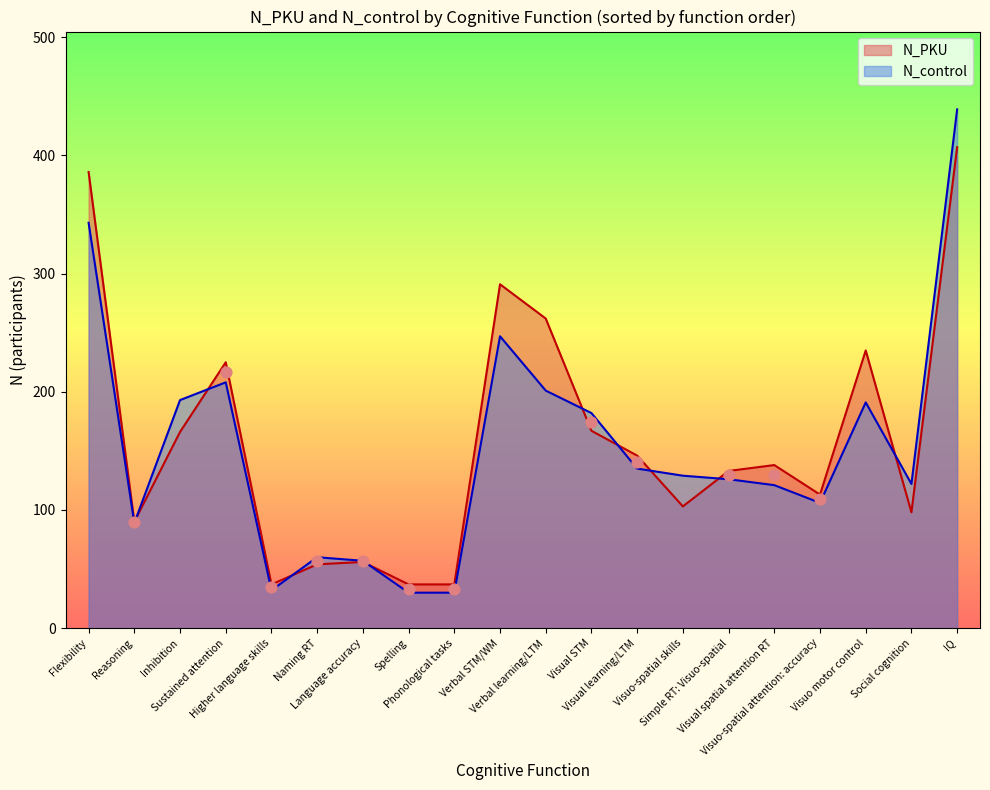

At which category is the sum across all series the highest?

IQ